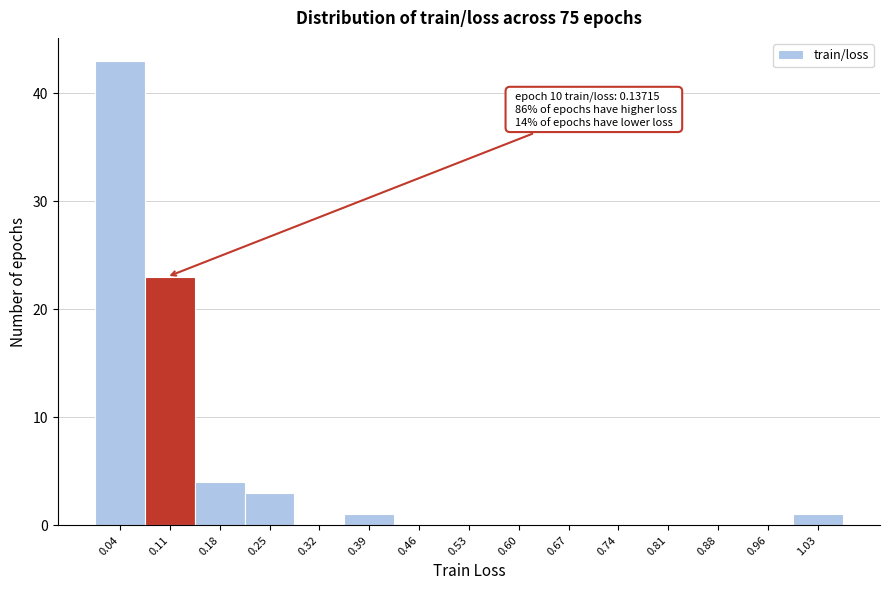

Reading right to left, what are all the values shown in this chart?

1.03=1	0.96=0	0.88=0	0.81=0	0.74=0	0.67=0	0.60=0	0.53=0	0.46=0	0.39=1	0.32=0	0.25=3	0.18=4	0.11=23	0.04=43